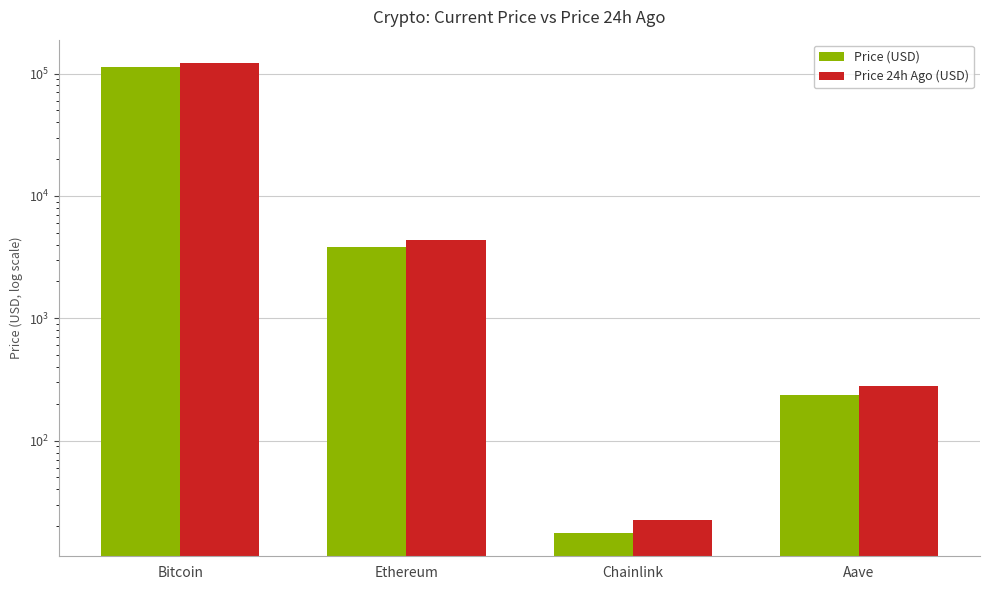

How many series are shown in this chart?

2